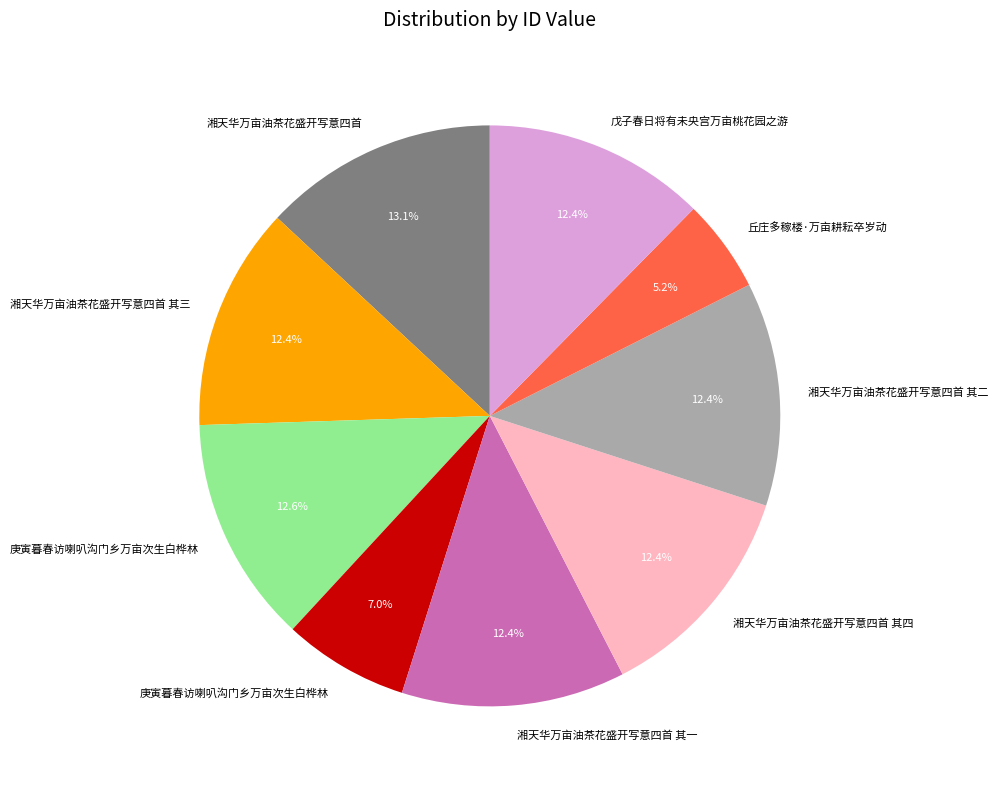

Is there a majority slice in this chart?

No